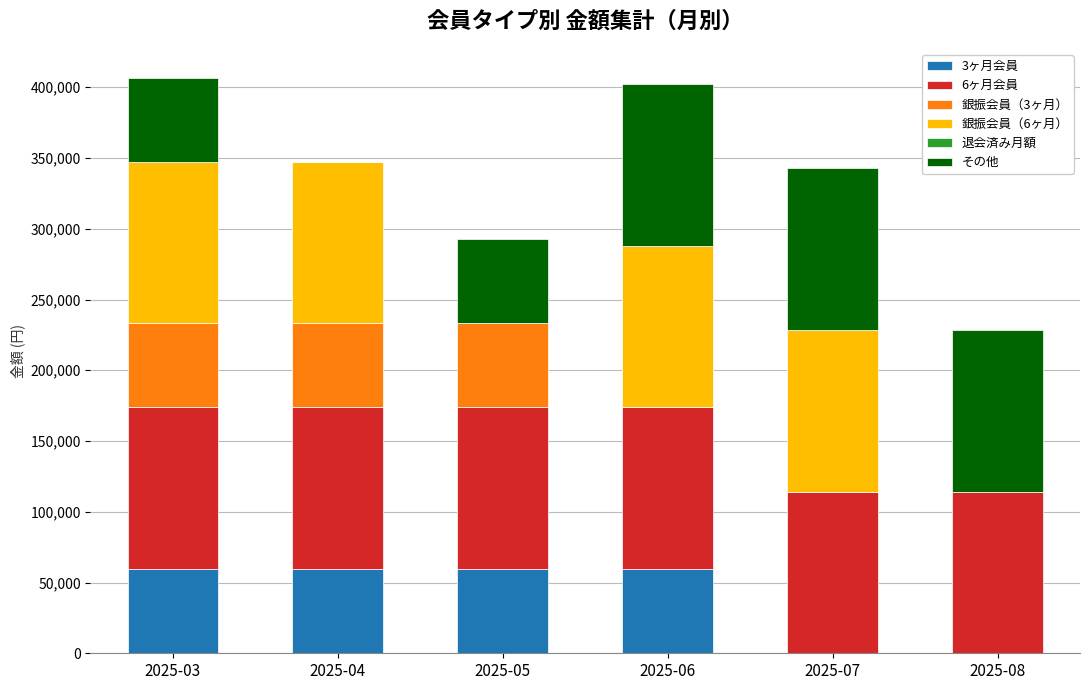

Reading left to right, what are the values for 3ヶ月会員?

2025-03=59400	2025-04=59400	2025-05=59400	2025-06=59400	2025-07=0	2025-08=0